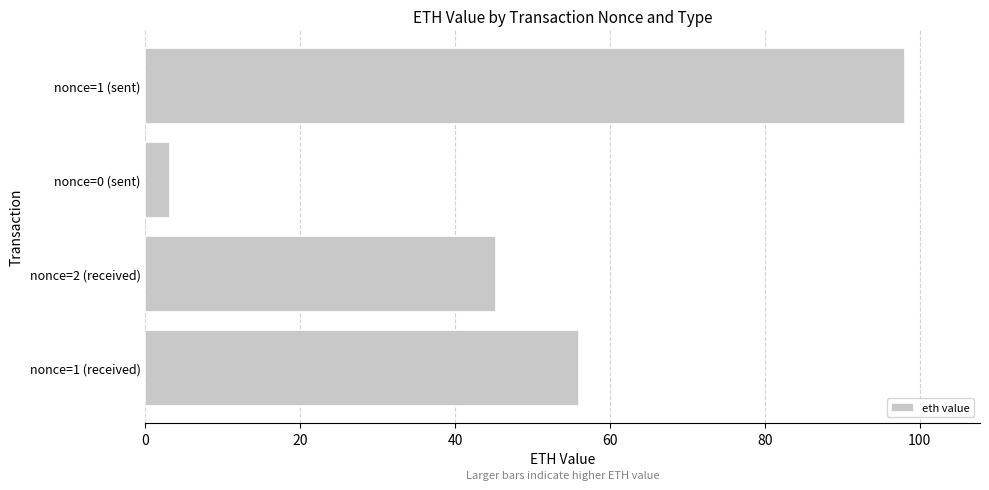

Are the bars grouped side by side (vs. stacked)?

No